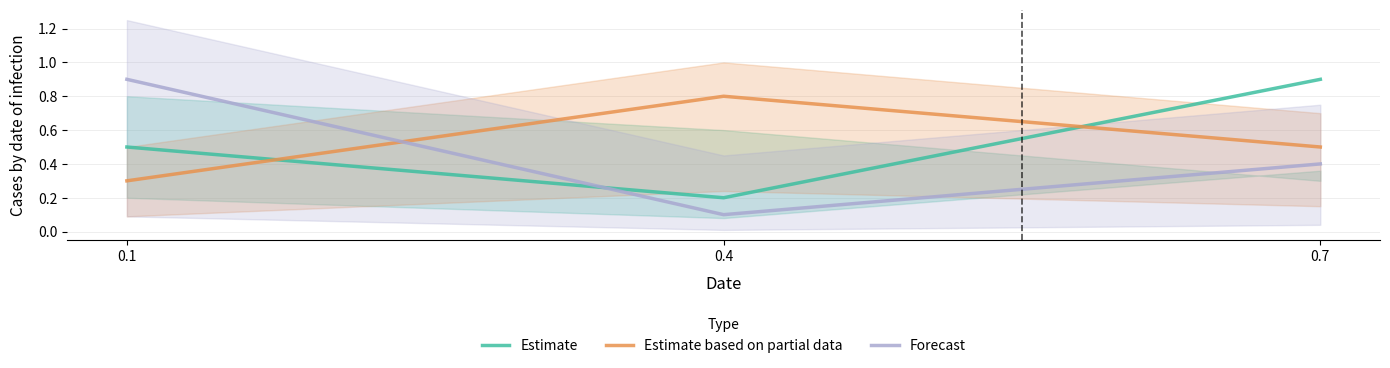

What is the difference between the maximum and minimum values in the Estimate based on partial data series?

0.5